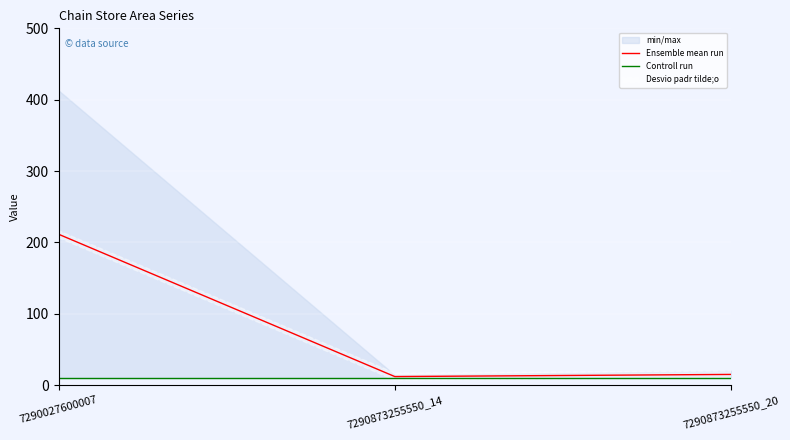

True or false: Ensemble mean run has a value of 14.9 at 7290873255550_20.

True